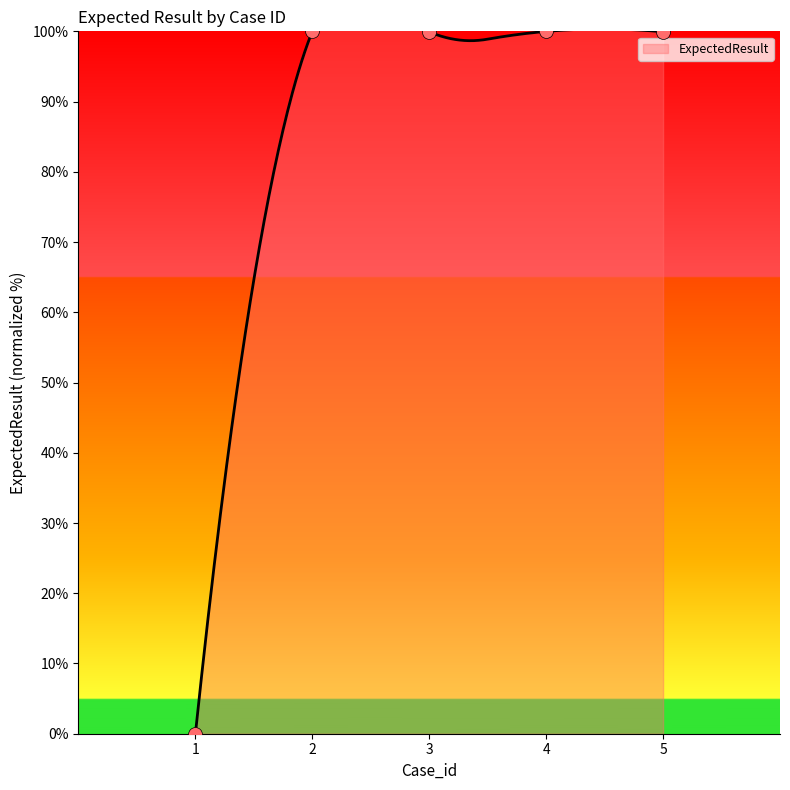

Between 3 and 4, which is larger?

4